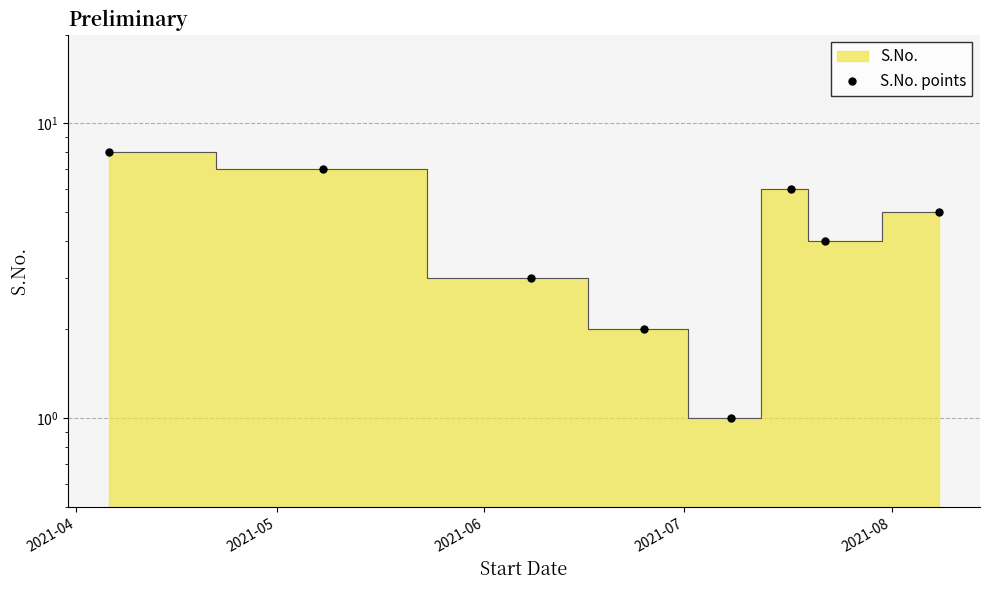

Reading left to right, extract all data points from this chart.

8	7	3	2	1	6	4	5